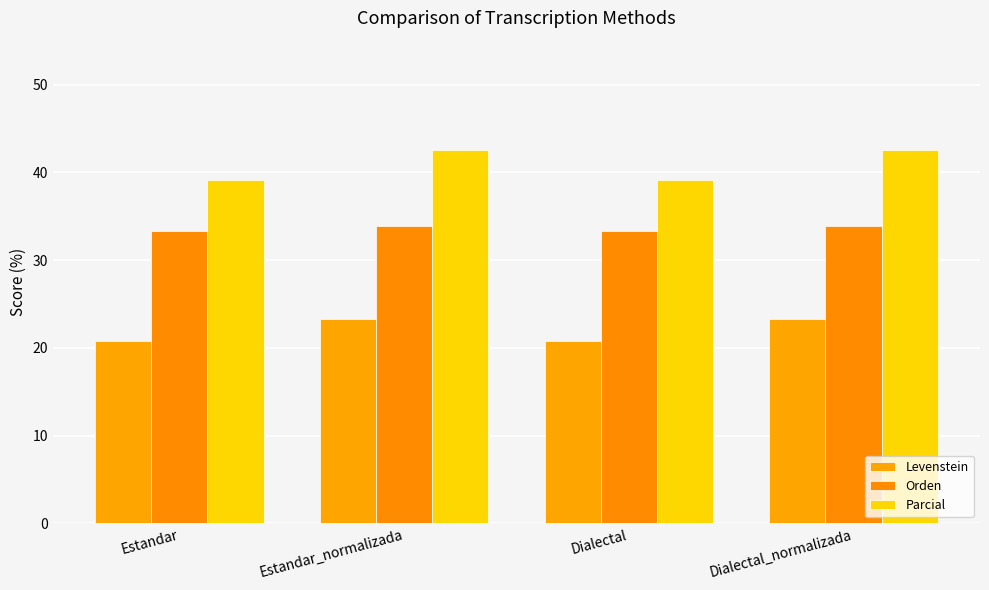

Which series has the largest range (max minus min)?

Parcial